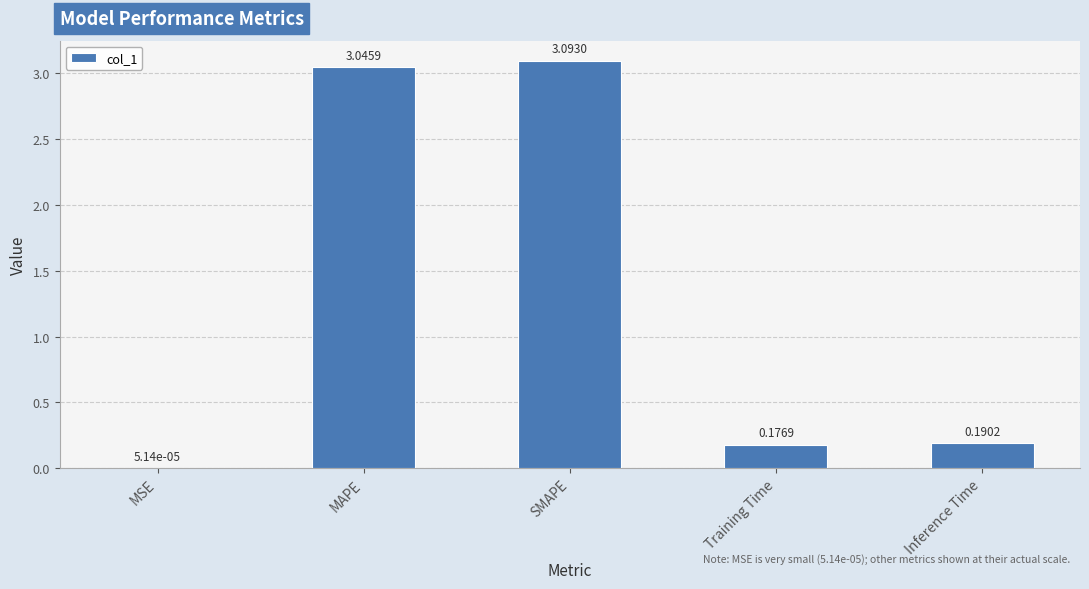

What is the sum of the values at MAPE and SMAPE?

6.1